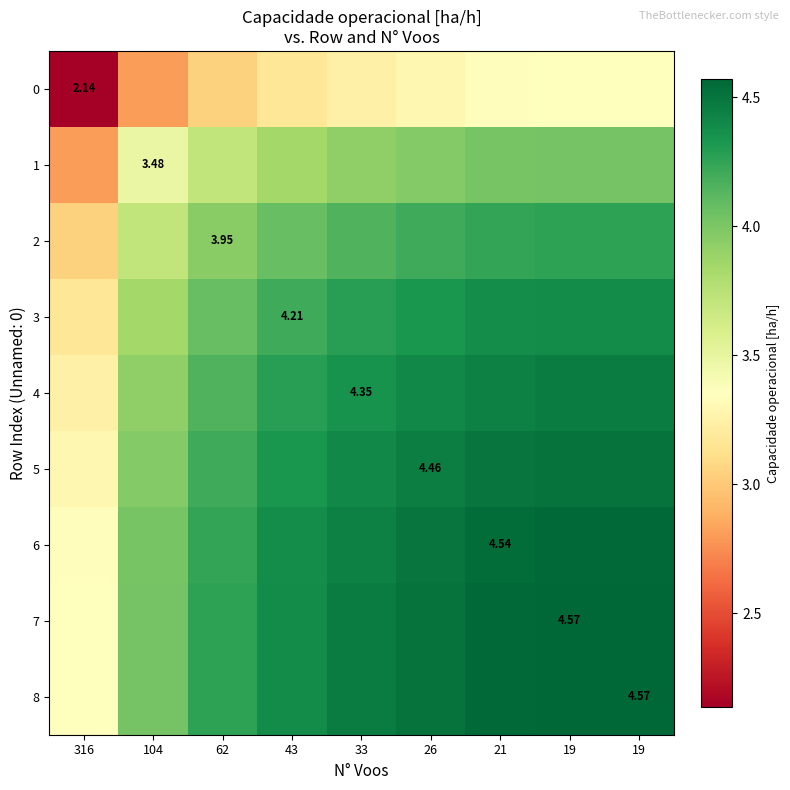

Which series has the largest range (max minus min)?

1